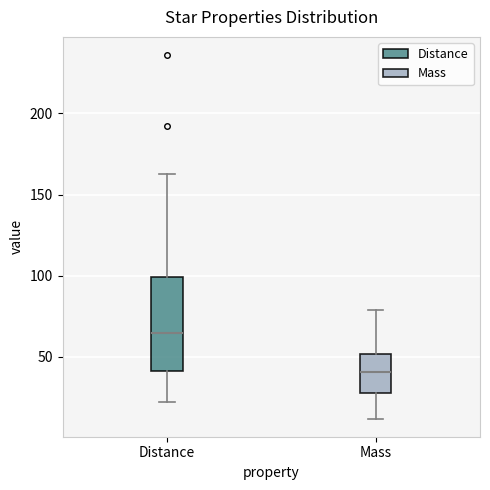

Reading left to right, transcribe this box plot: for each box, give where its median line is, the range the box spans, and where its two whiskers end, as read against the y-axis. The values are not printed on the chart, so give them approximately, as read against the axis.

Distance: median 65, box 40 to 100, whiskers 20 to 165
Mass: median 40, box 30 to 50, whiskers 10 to 80